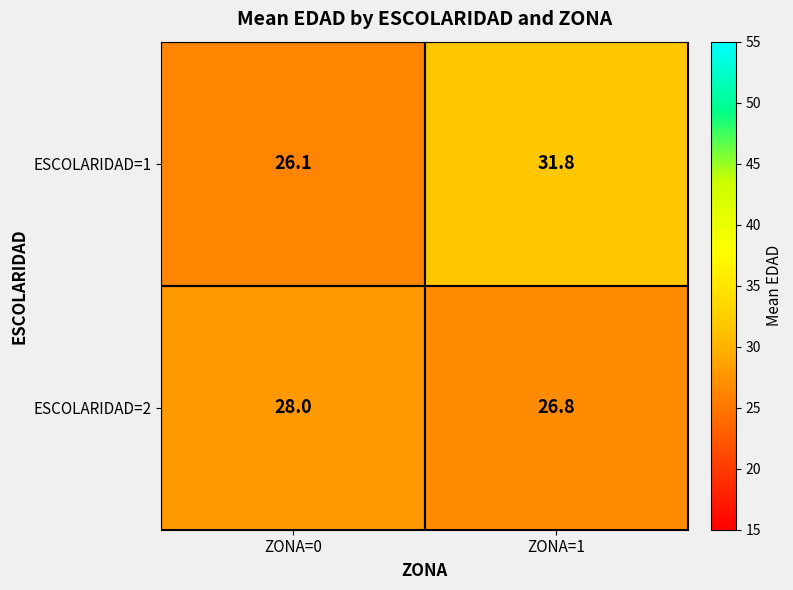

What is the smallest value displayed?

26.1